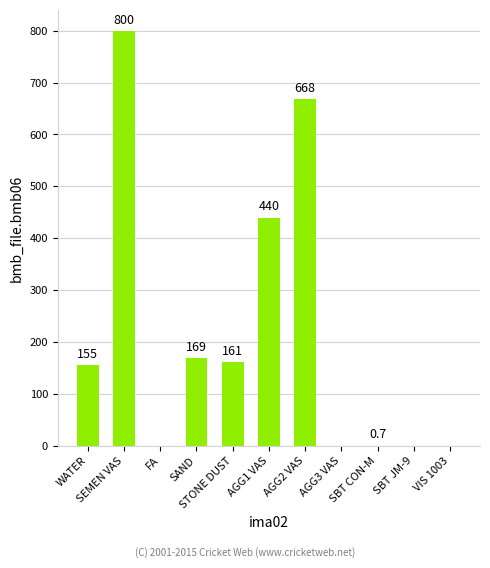

Are the bars horizontal?

No